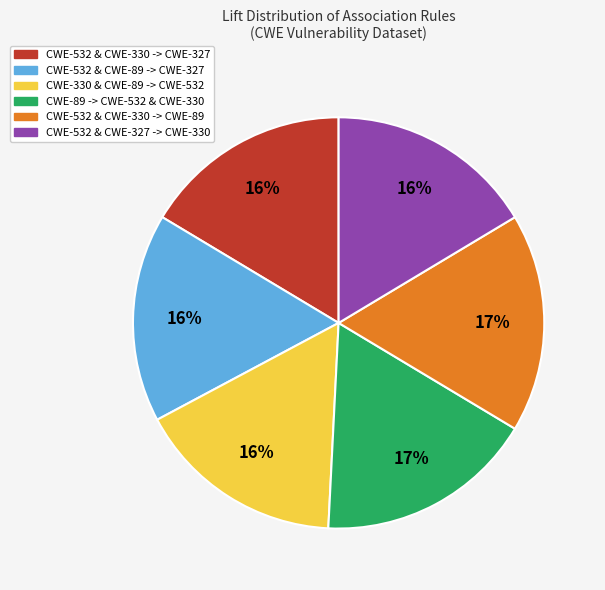

Combined, do CWE-532 & CWE-327 -> CWE-330 and CWE-330 & CWE-89 -> CWE-532 account for over 50%?

No